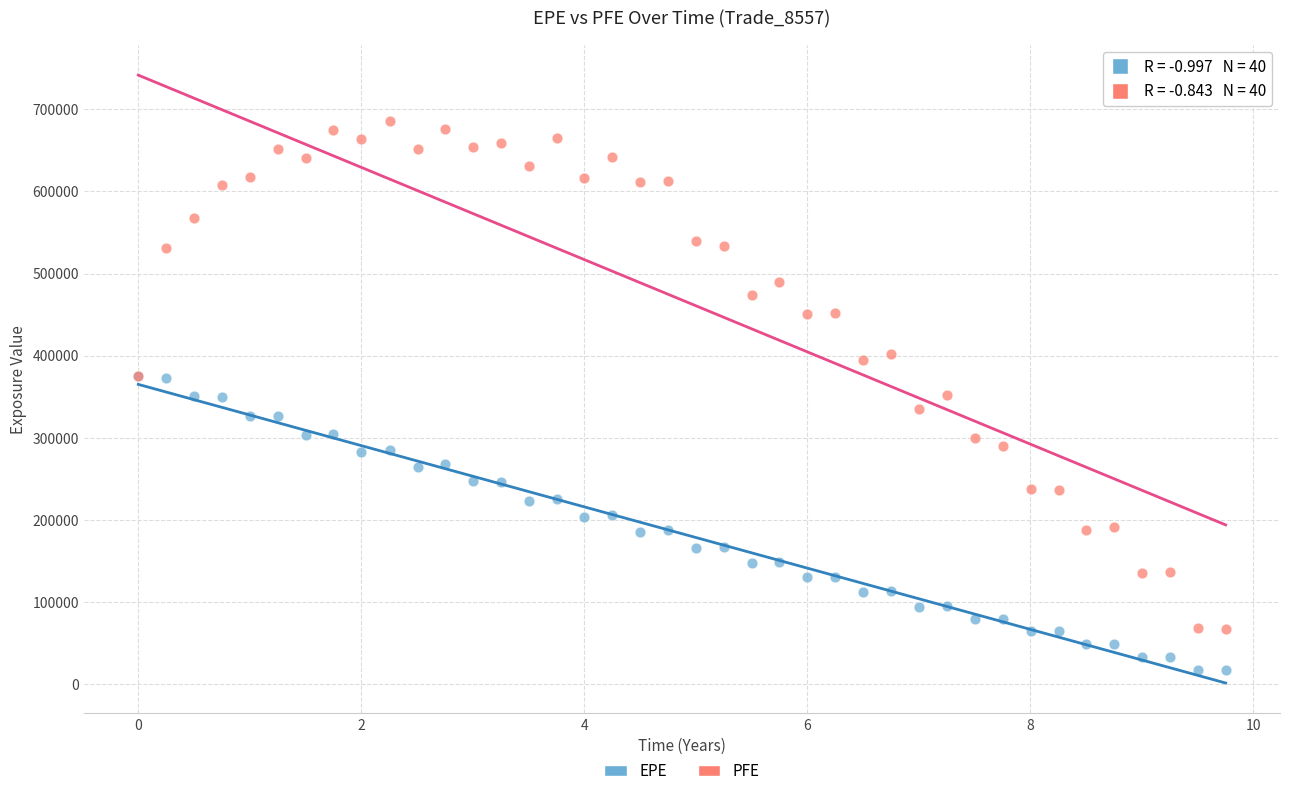

Which series has the widest spread of Y values?

PFE